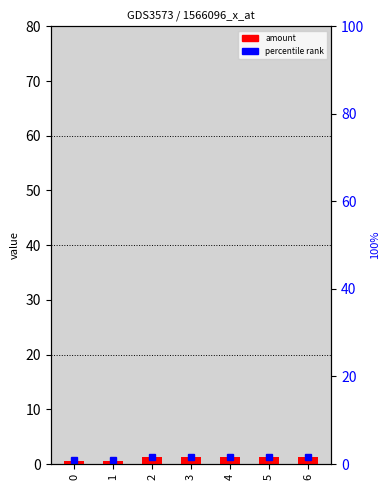

Reading left to right, what are all the values shown in this chart?

0=0.6	1=0.6	2=1.2	3=1.2	4=1.2	5=1.2	6=1.2